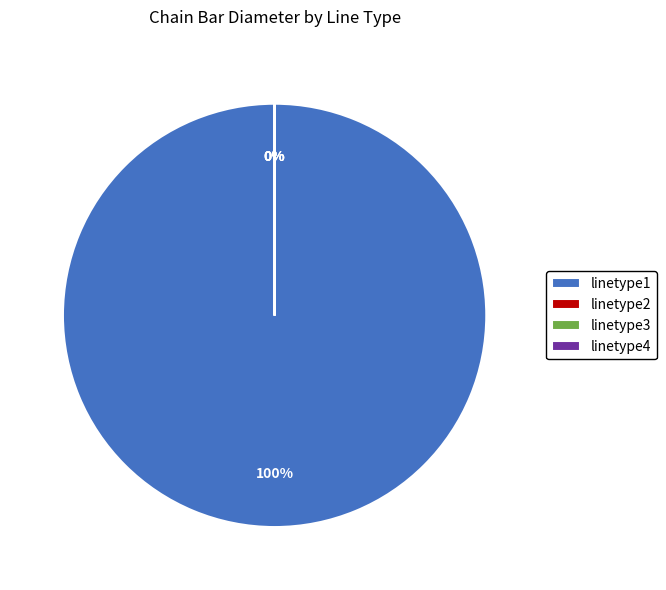

The linetype4 slice represents 15% of the pie. True or false?

False